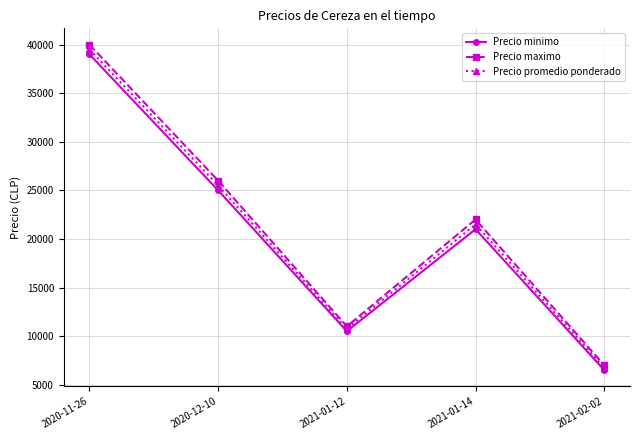

List the labels in order of Precio maximo value, smallest first.

2021-02-02, 2021-01-12, 2021-01-14, 2020-12-10, 2020-11-26